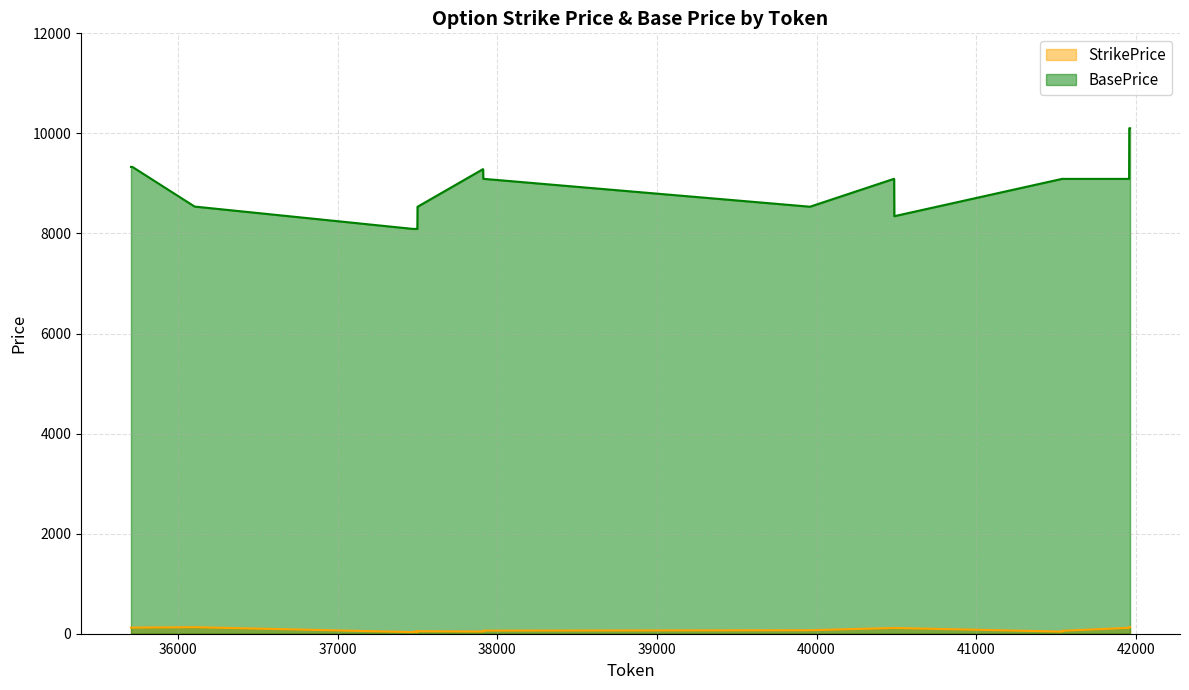

What is the sum of all BasePrice values?

346592